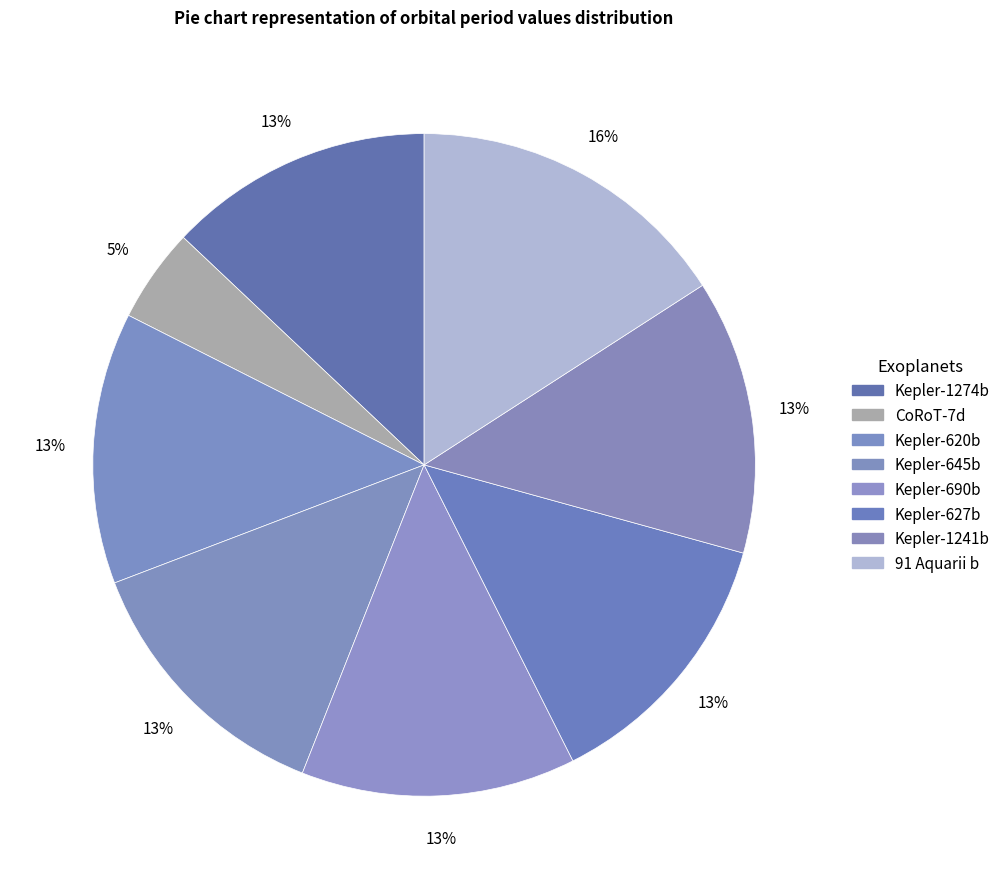

Between CoRoT-7d and Kepler-690b, which is larger?

Kepler-690b